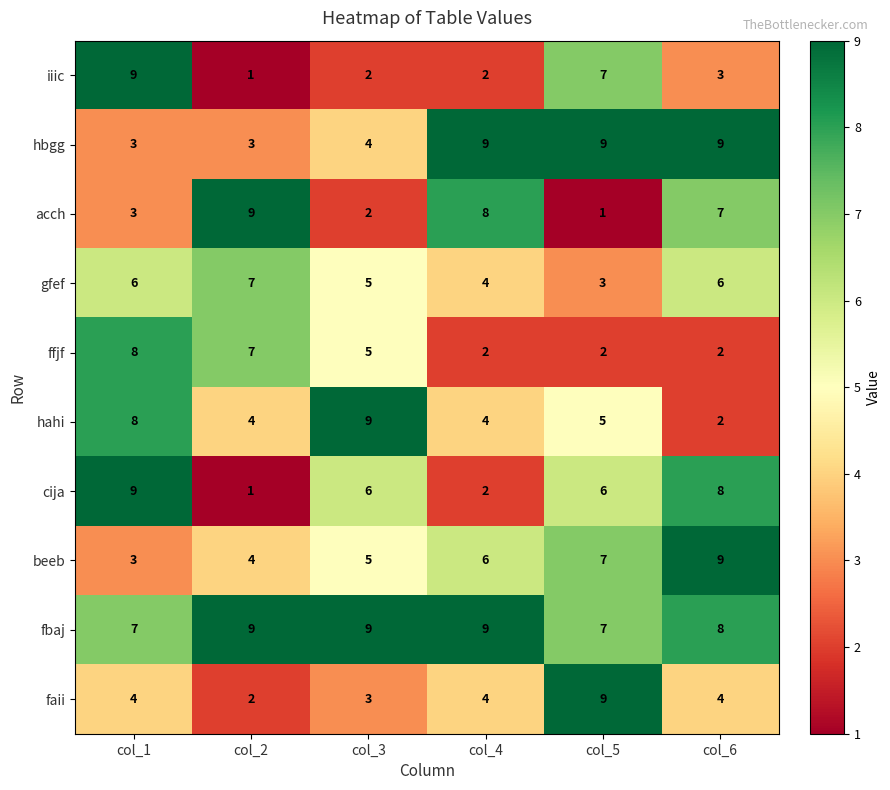

What is the total value across all series at col_3?

50